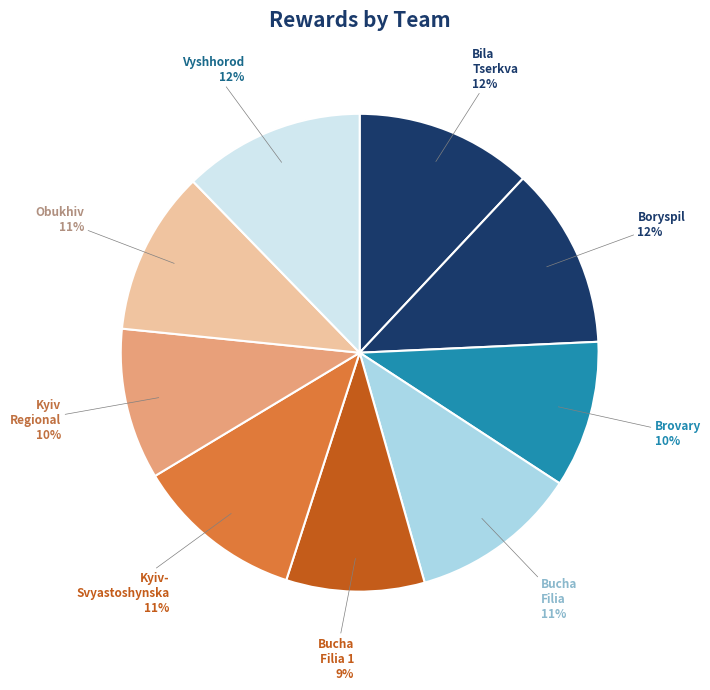

True or false: Bucha Filia accounts for 11% of the total.

True